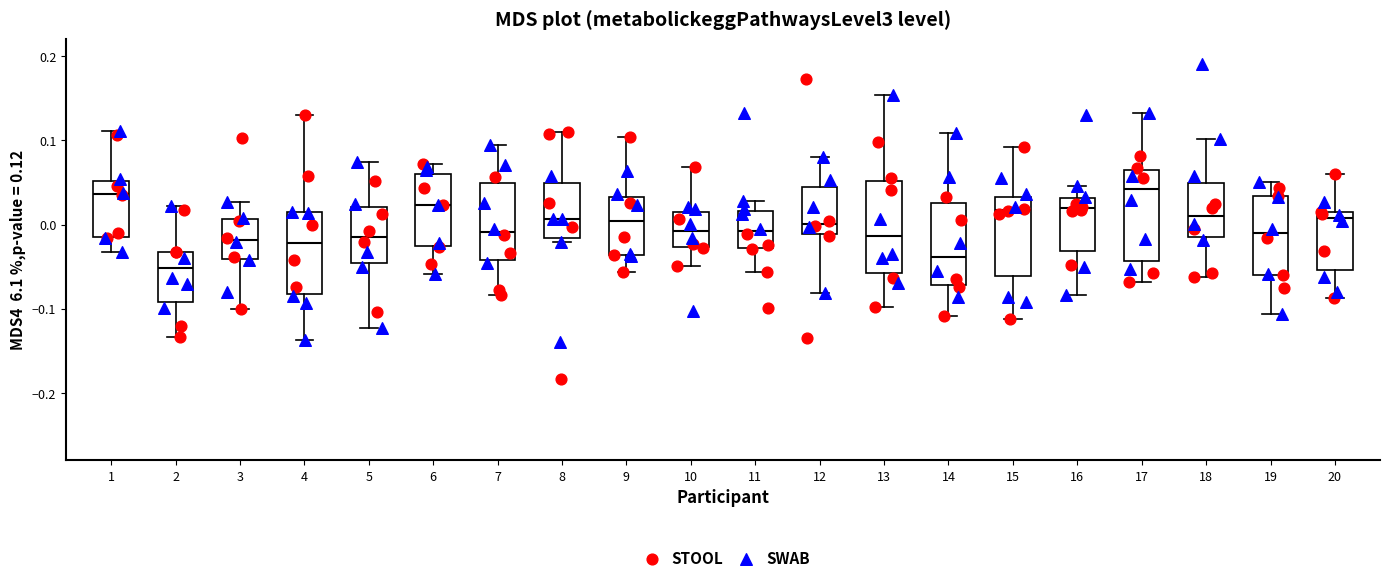

Reading left to right, read every box against the y-axis: the position of its median line, the range the box covers, and the ends of its whiskers. The values are not printed on the chart, so give them approximately, as read against the axis.

1: median 0.04, box -0.01 to 0.05, whiskers -0.03 to 0.11
2: median -0.05, box -0.09 to -0.03, whiskers -0.13 to 0.02
3: median -0.02, box -0.04 to 0.01, whiskers -0.10 to 0.03
4: median -0.02, box -0.08 to 0.01, whiskers -0.14 to 0.13
5: median -0.01, box -0.05 to 0.02, whiskers -0.12 to 0.07
6: median 0.02, box -0.03 to 0.06, whiskers -0.06 to 0.07
7: median -0.01, box -0.04 to 0.05, whiskers -0.08 to 0.09
8: median 0.01, box -0.02 to 0.05, whiskers -0.02 (just below the box's lower edge) to 0.11
9: median 0.00, box -0.04 to 0.03, whiskers -0.06 to 0.10
10: median -0.01, box -0.03 to 0.02, whiskers -0.05 to 0.07
11: median -0.01, box -0.03 to 0.02, whiskers -0.06 to 0.03
12: median 0.00, box -0.01 to 0.04, whiskers -0.08 to 0.08
13: median -0.01, box -0.06 to 0.05, whiskers -0.10 to 0.15
14: median -0.04, box -0.07 to 0.03, whiskers -0.11 to 0.11
15: median 0.02, box -0.06 to 0.03, whiskers -0.11 to 0.09
16: median 0.02, box -0.03 to 0.03, whiskers -0.08 to 0.05
17: median 0.04, box -0.04 to 0.06, whiskers -0.07 to 0.13
18: median 0.01, box -0.02 to 0.05, whiskers -0.06 to 0.10
19: median -0.01, box -0.06 to 0.03, whiskers -0.11 to 0.05
20: median 0.01 (just below the box's upper edge), box -0.05 to 0.01, whiskers -0.09 to 0.06